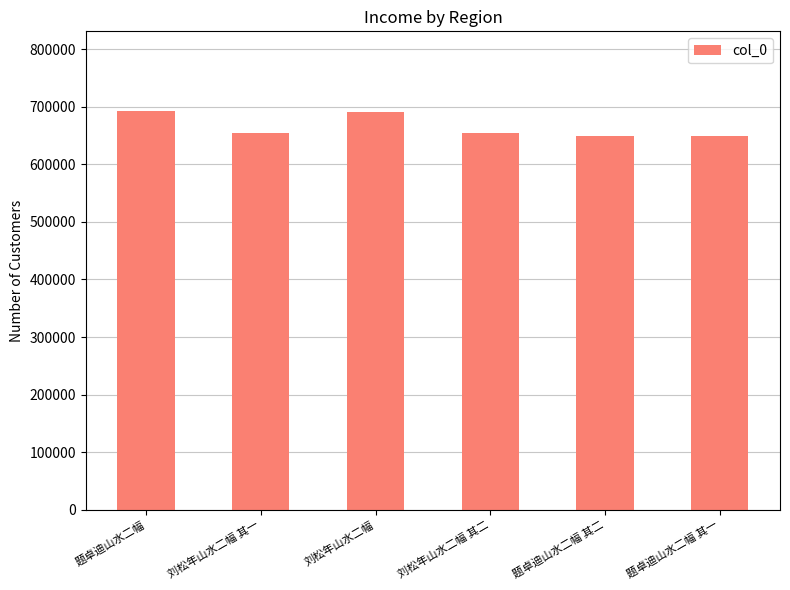

True or false: the data shows 654185 at 刘松年山水二幅 其一.

True